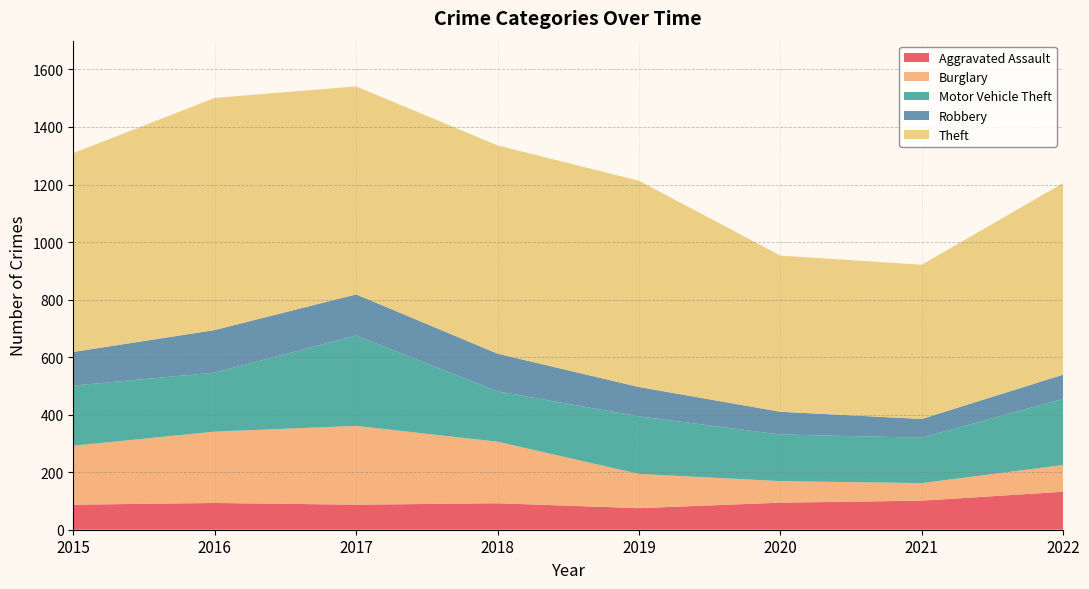

Reading right to left, extract all data points from this chart.

Aggravated Assault: 2022=132	2021=101	2020=94	2019=75	2018=92	2017=87	2016=93	2015=87
Burglary: 2022=93	2021=61	2020=75	2019=119	2018=214	2017=274	2016=248	2015=205
Motor Vehicle Theft: 2022=230	2021=158	2020=162	2019=200	2018=175	2017=314	2016=205	2015=209
Robbery: 2022=84	2021=65	2020=79	2019=102	2018=131	2017=143	2016=148	2015=117
Theft: 2022=666	2021=536	2020=543	2019=717	2018=724	2017=723	2016=807	2015=691